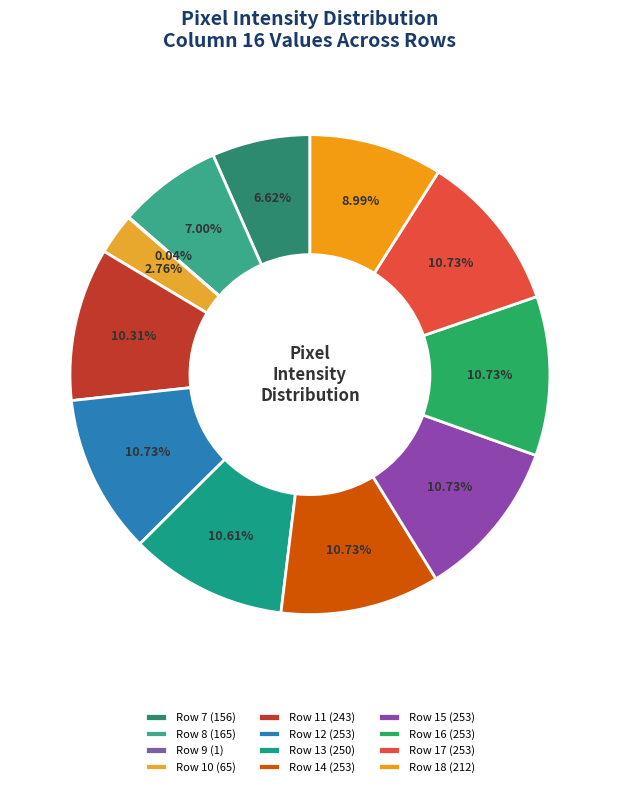

How many slices are in this pie chart?

12